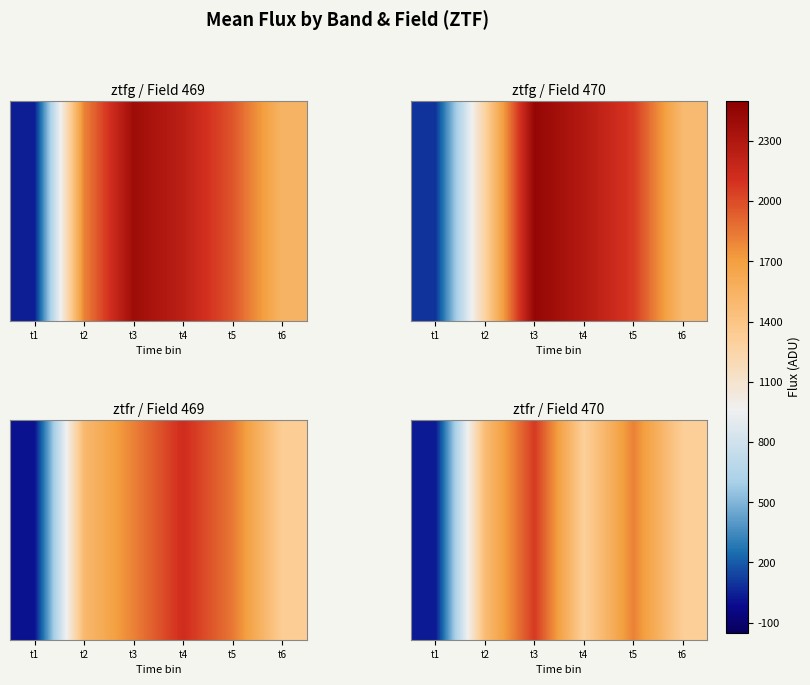

What is the smallest value displayed?

26.8